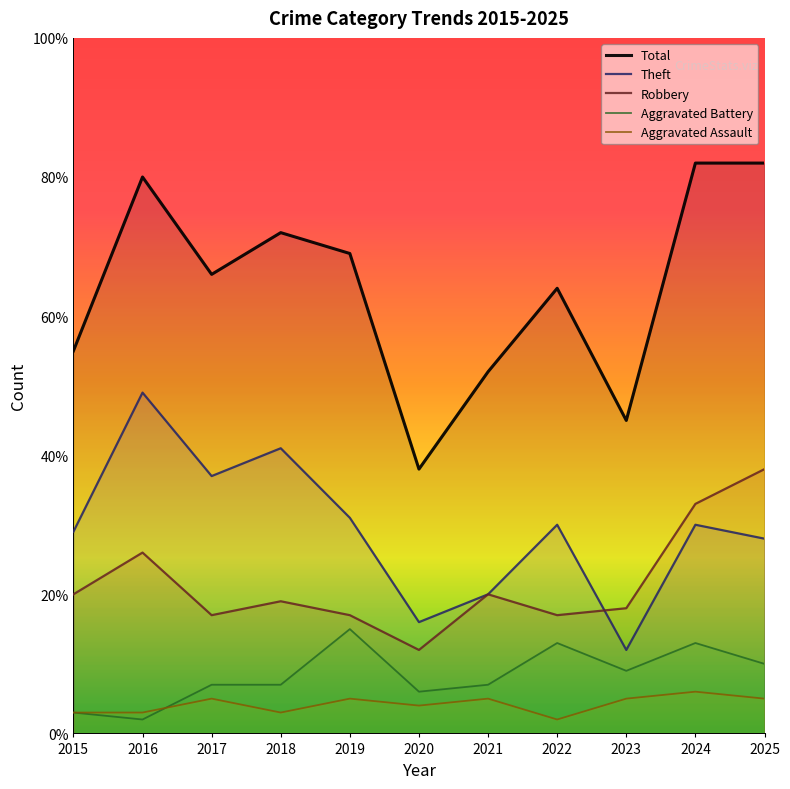

Where is Robbery nearest to the value 25?

2016